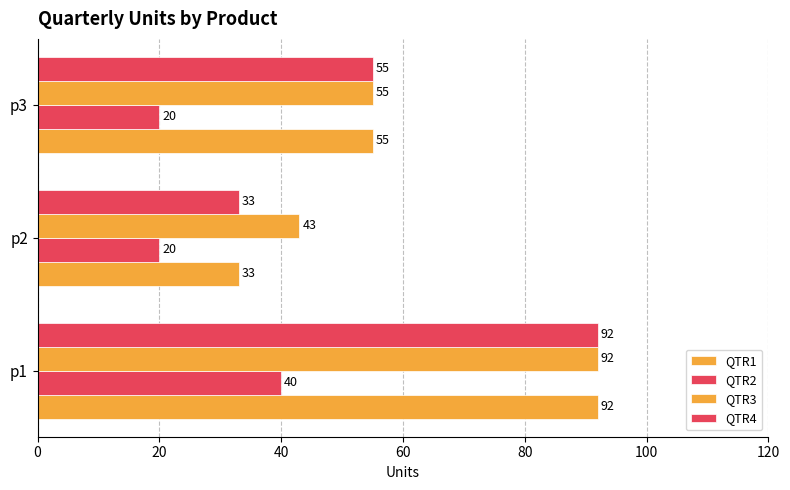

How many series are shown in this chart?

4